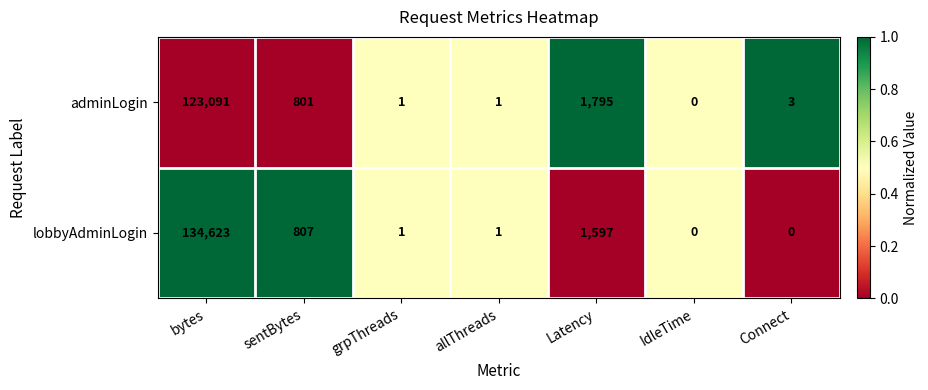

At which category is the sum across all series the highest?

bytes